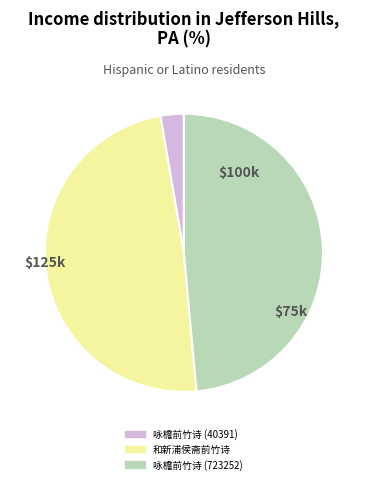

Combined, do 咏檐前竹诗 (40391) and 咏檐前竹诗 (723252) account for over 50%?

Yes